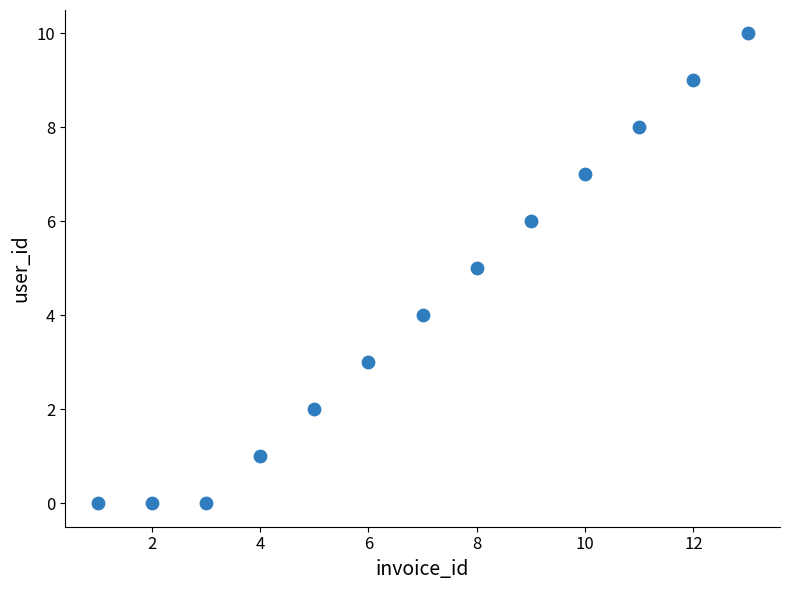

What is the range of X values (max minus min)?

12